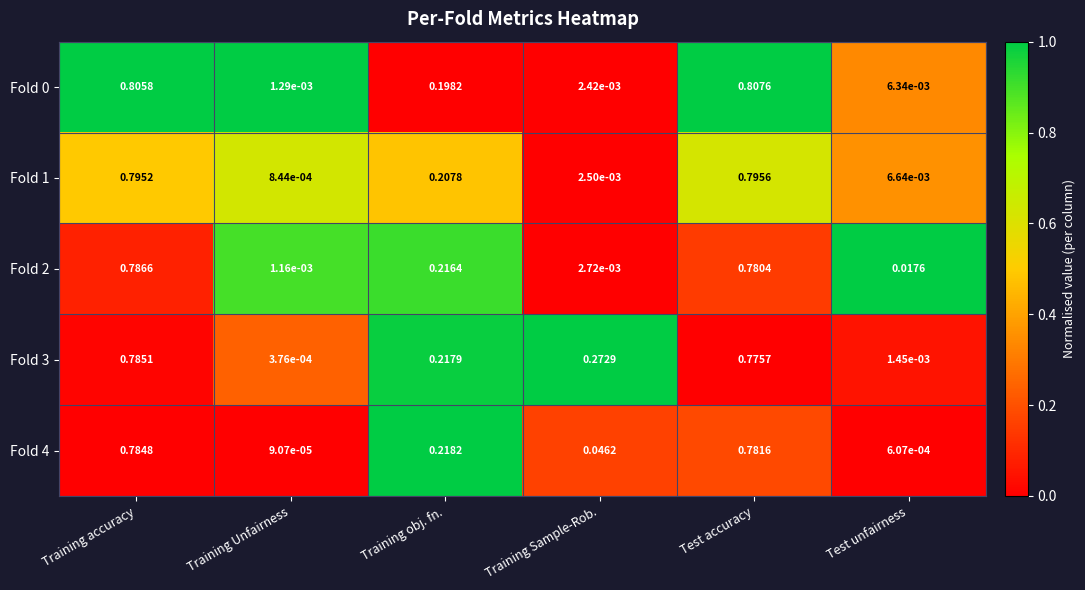

List the labels in order of Fold 1 value, smallest first.

Training Unfairness, Training Sample-Rob., Test unfairness, Training obj. fn., Training accuracy, Test accuracy